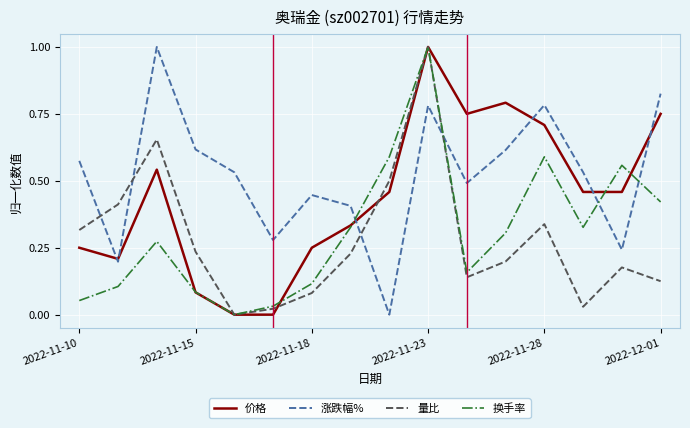

How many times do 涨跌幅% and 换手率 cross each other?

4